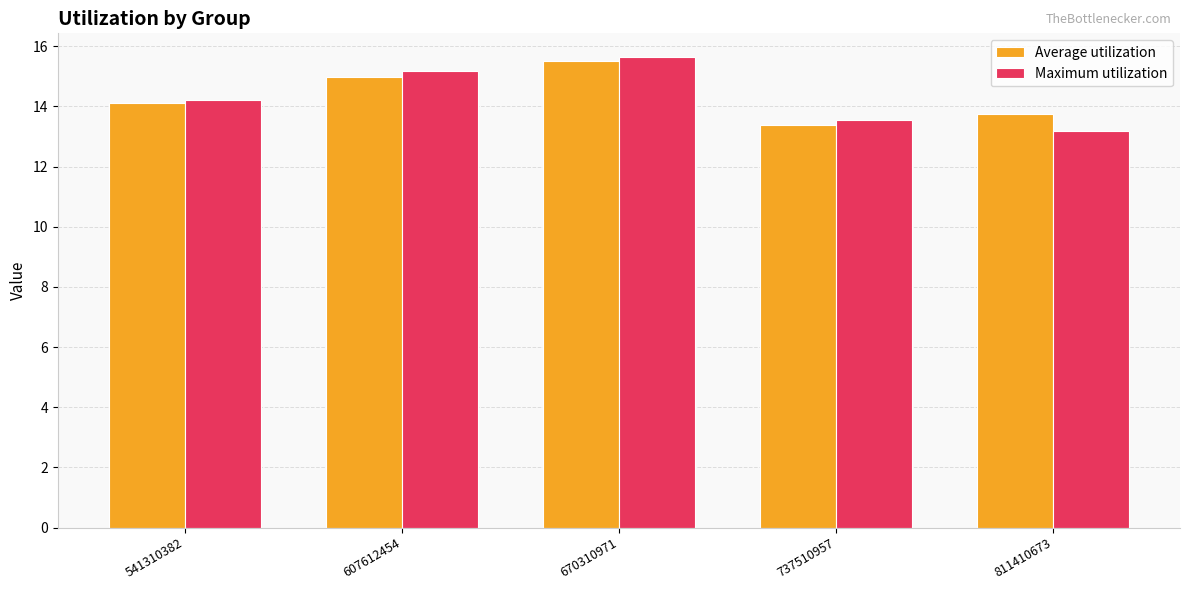

What is the difference between the Maximum utilization values at 670310971 and 811410673?

2.5